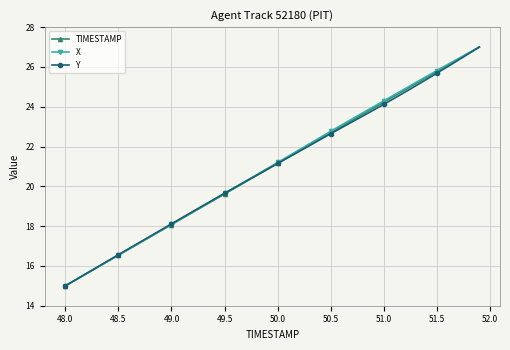

What is the value of the Y point at the 38th from the left?

26.3